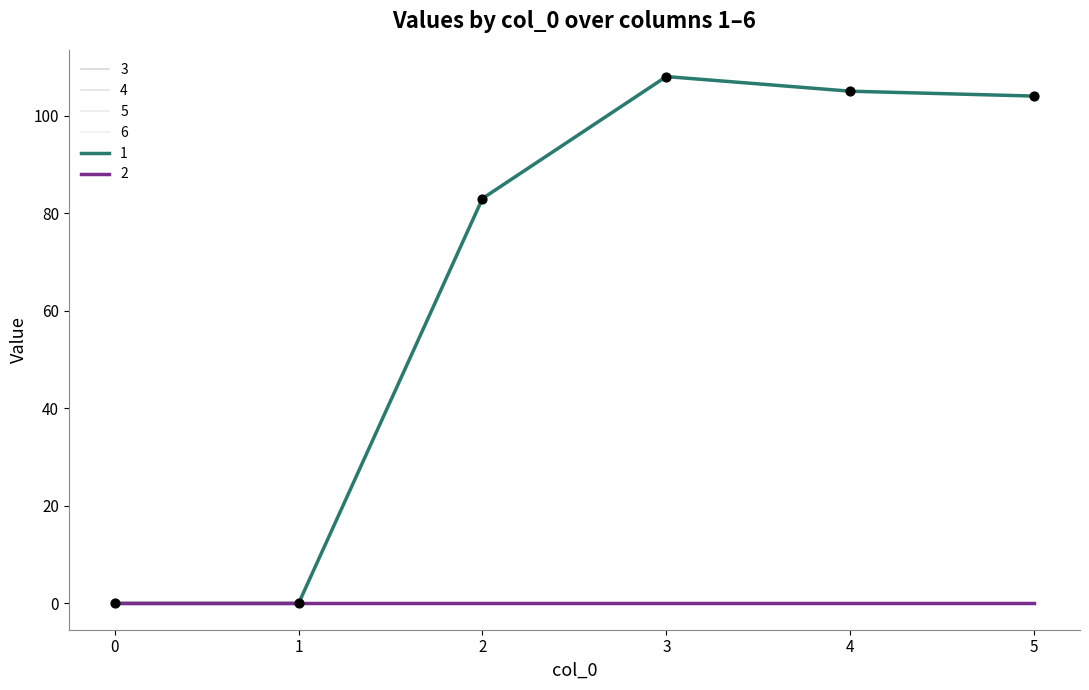

Is the value of 5 at 5 greater than the value of 2 at 2?

No